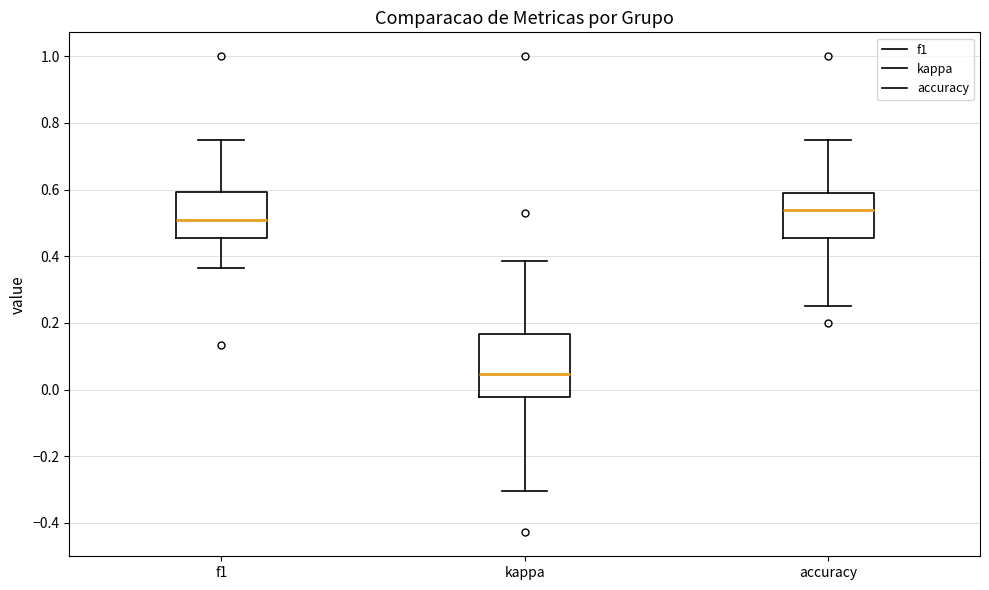

Reading left to right, transcribe this box plot: for each box, give where its median line is, the range the box spans, and where its two whiskers end, as read against the y-axis. The values are not printed on the chart, so give them approximately, as read against the axis.

f1: median 0.50, box 0.46 to 0.60, whiskers 0.36 to 0.76
kappa: median 0.04, box -0.02 to 0.16, whiskers -0.30 to 0.38
accuracy: median 0.54, box 0.46 to 0.60, whiskers 0.26 to 0.76